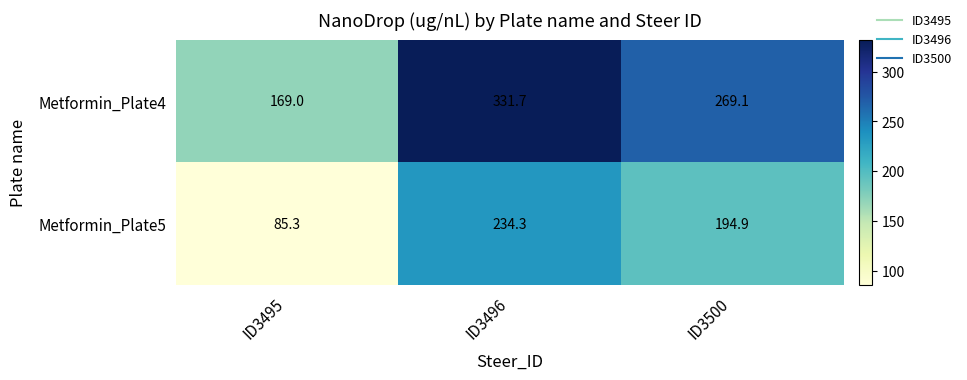

Which series has the largest total across all categories?

Metformin_Plate4